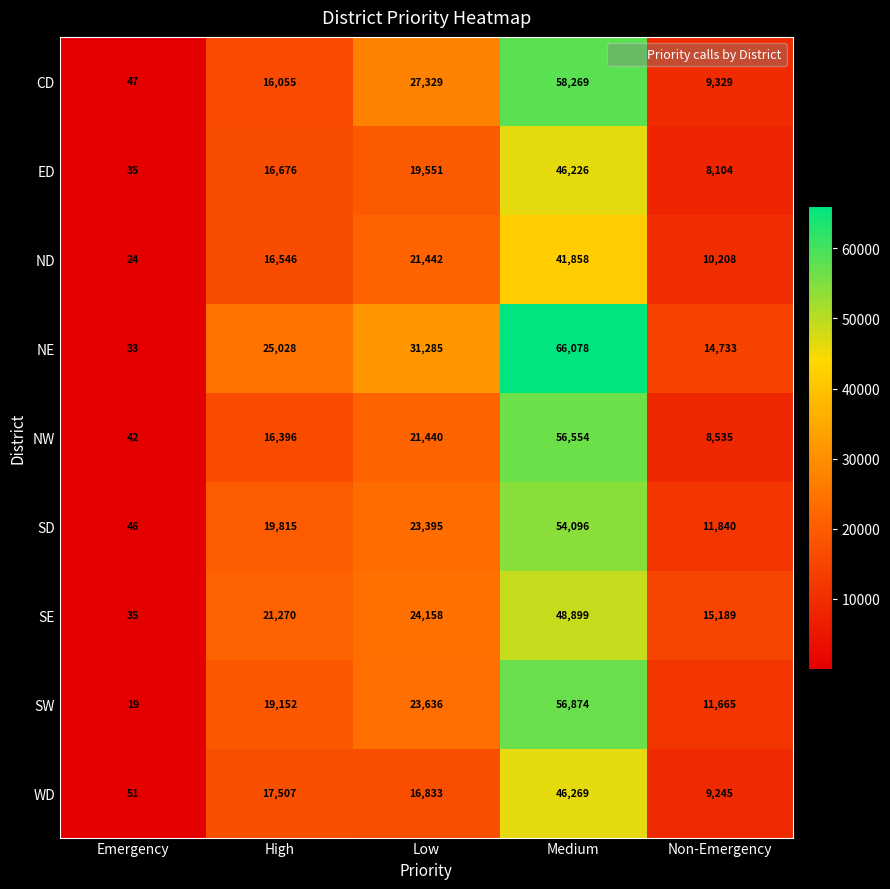

Between Emergency and Non-Emergency, which series saw the biggest shift?

SE